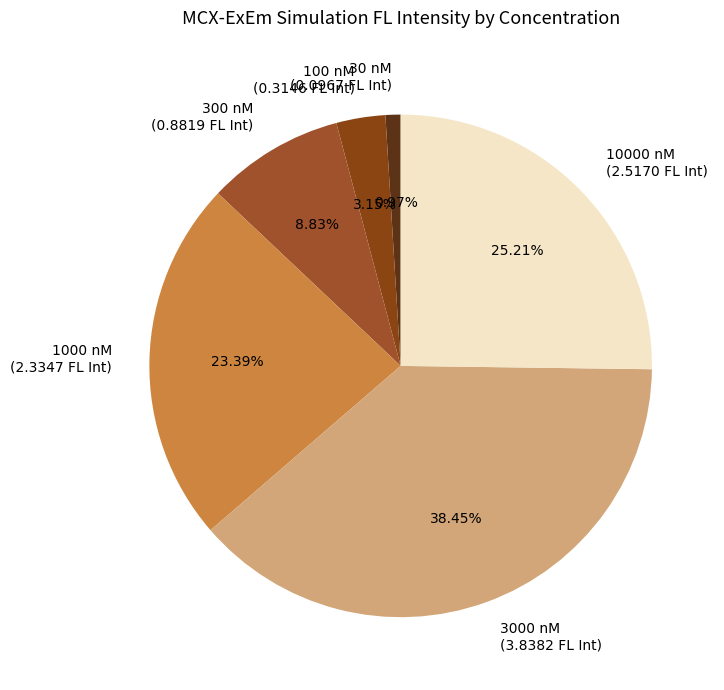

Which slice is the largest?

3000 nM (3.8382 FL Int)